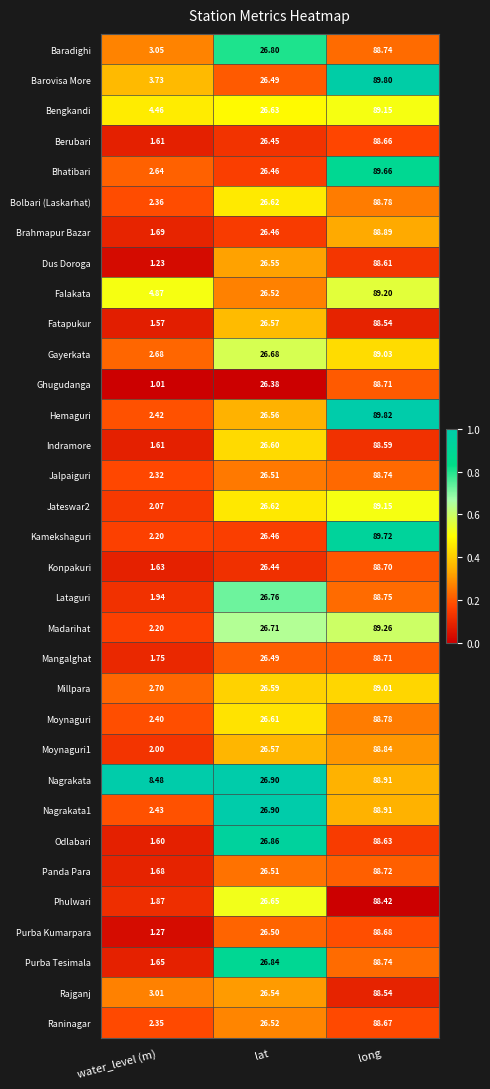

At which category does the chart reach its peak across all series?

long